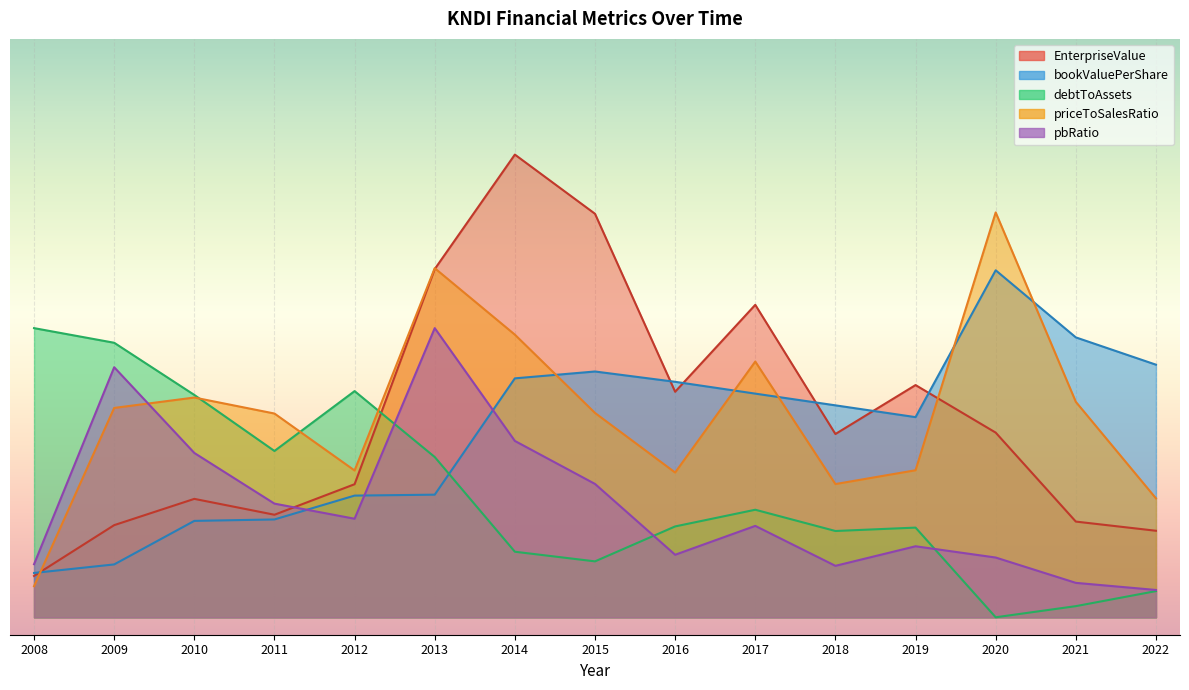

How many values in the pbRatio series are below 1?

4